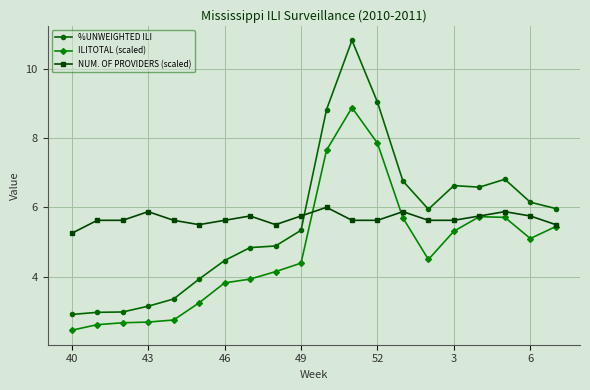

List the series in order of their peak value, lowest first.

NUM. OF PROVIDERS (scaled), ILITOTAL (scaled), %UNWEIGHTED ILI